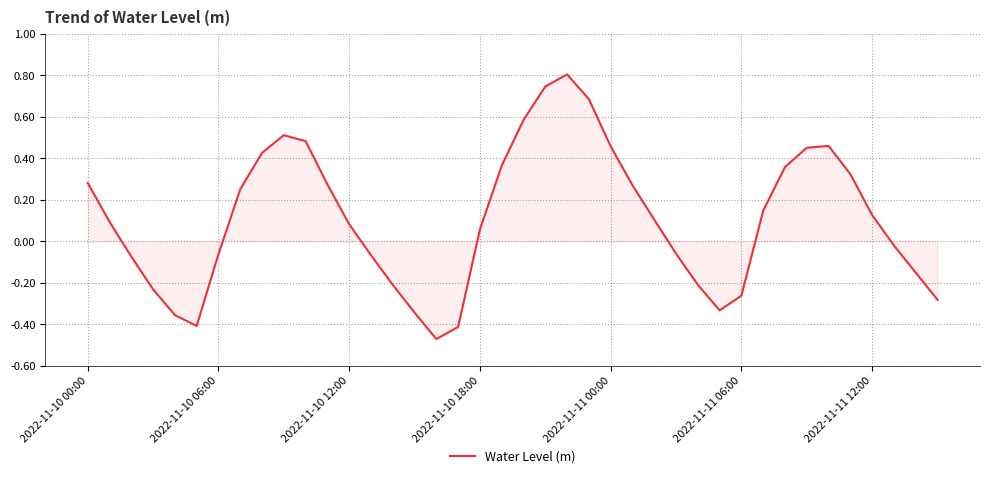

What is the greatest value displayed?

0.8